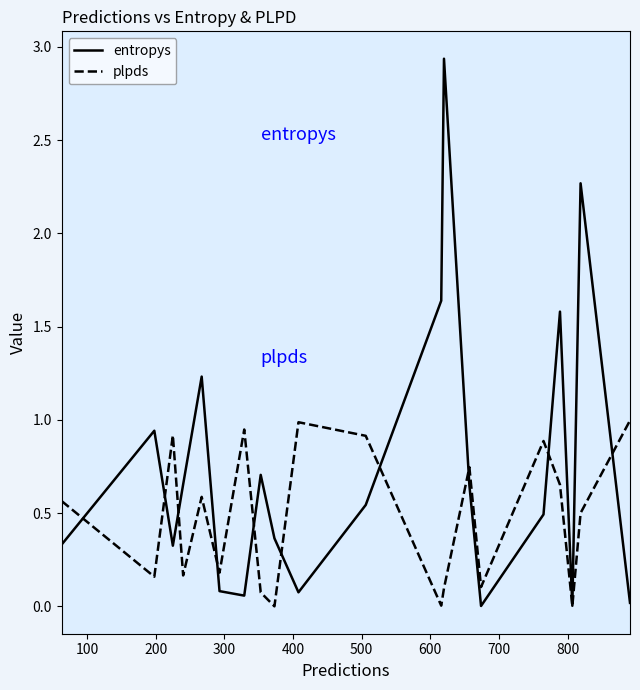

Which series has the largest total across all categories?

entropys